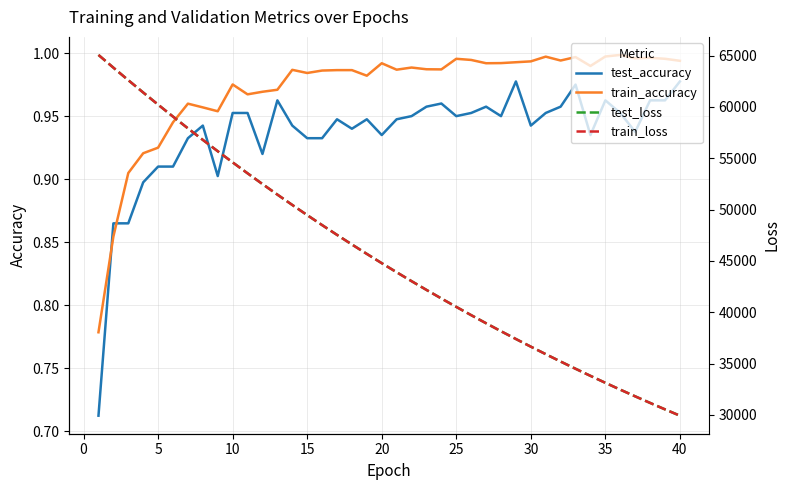

What is the maximum value for test_loss?

65064.3